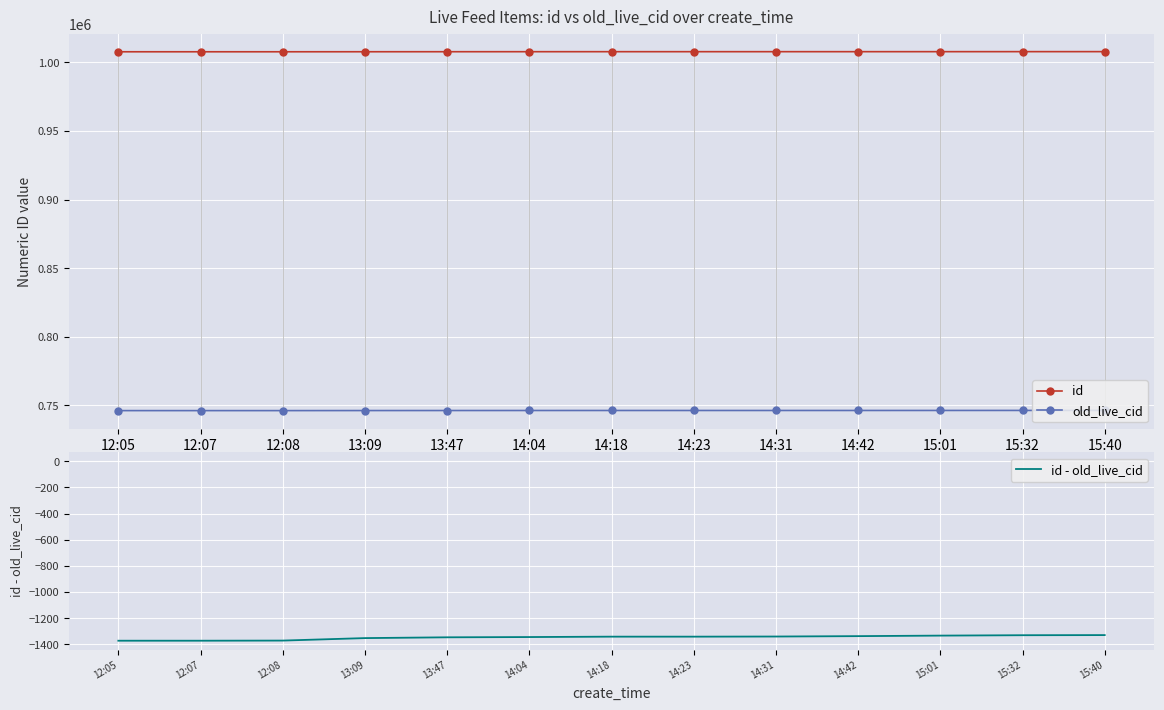

List the series in order of their peak value, lowest first.

id - old_live_cid, old_live_cid, id